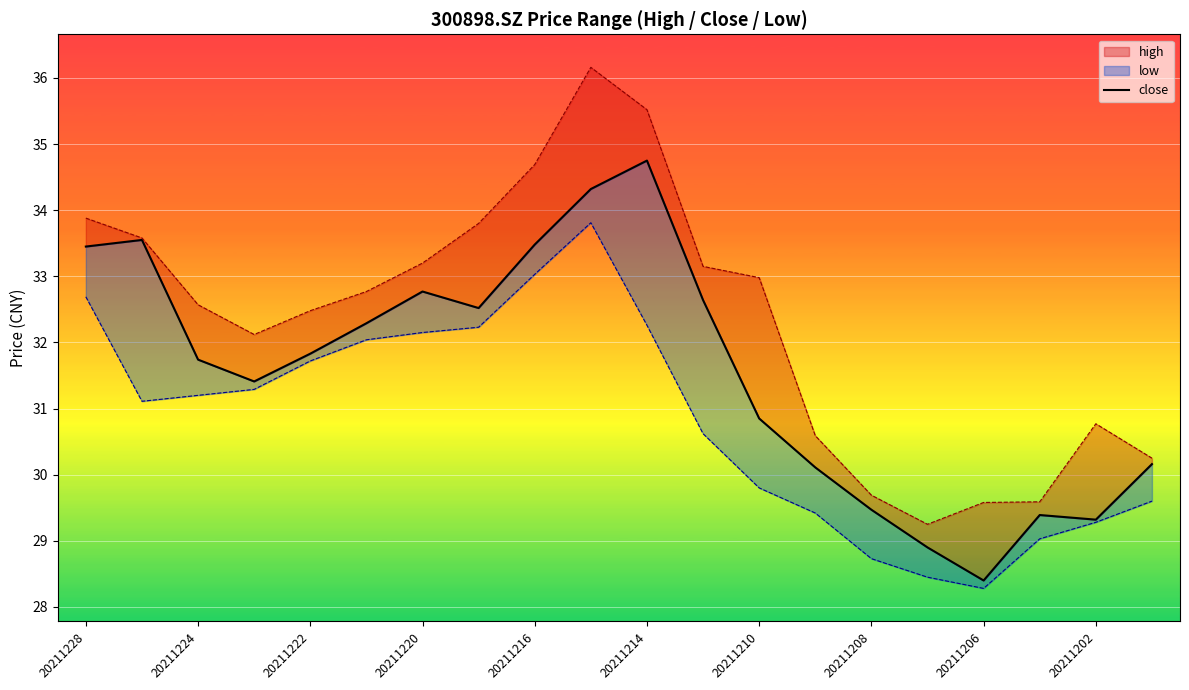

How many data points are less than 31?

8